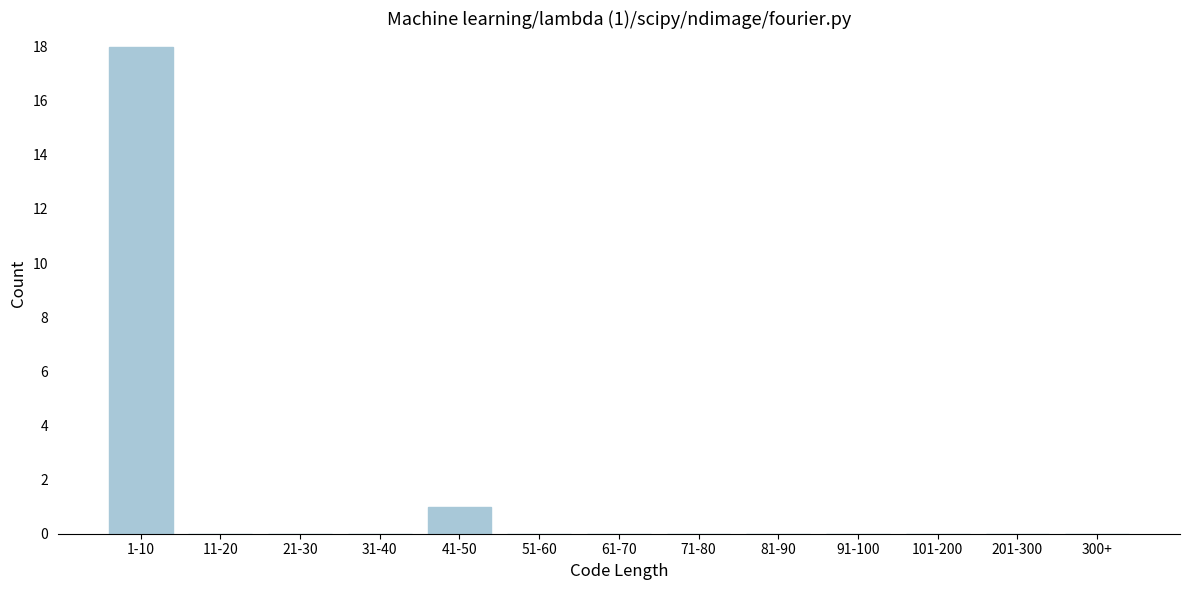

Reading left to right, extract all data points from this chart.

1-10=18	11-20=0	21-30=0	31-40=0	41-50=1	51-60=0	61-70=0	71-80=0	81-90=0	91-100=0	101-200=0	201-300=0	300+=0